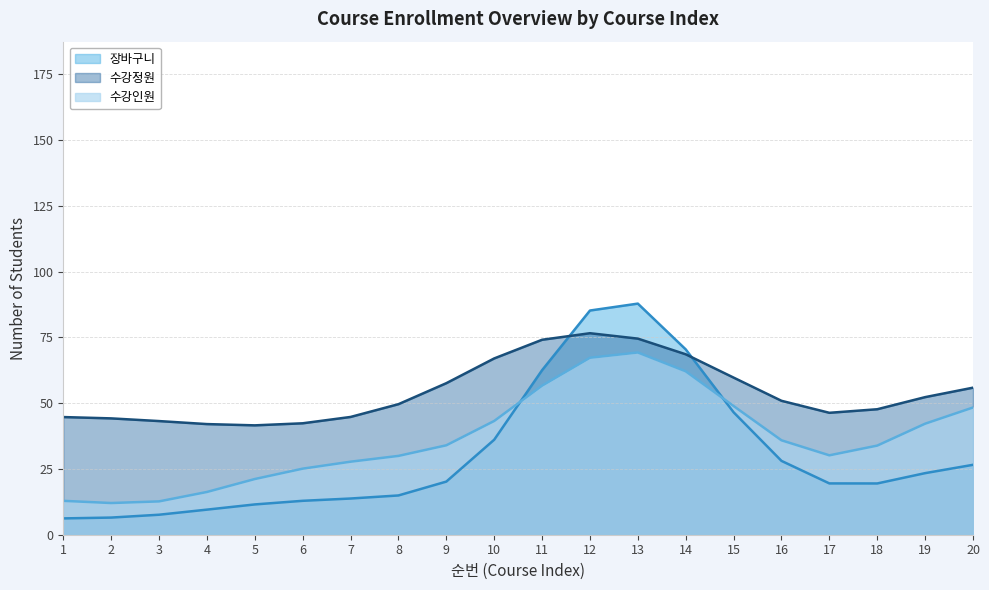

Which series has the widest spread of values?

장바구니